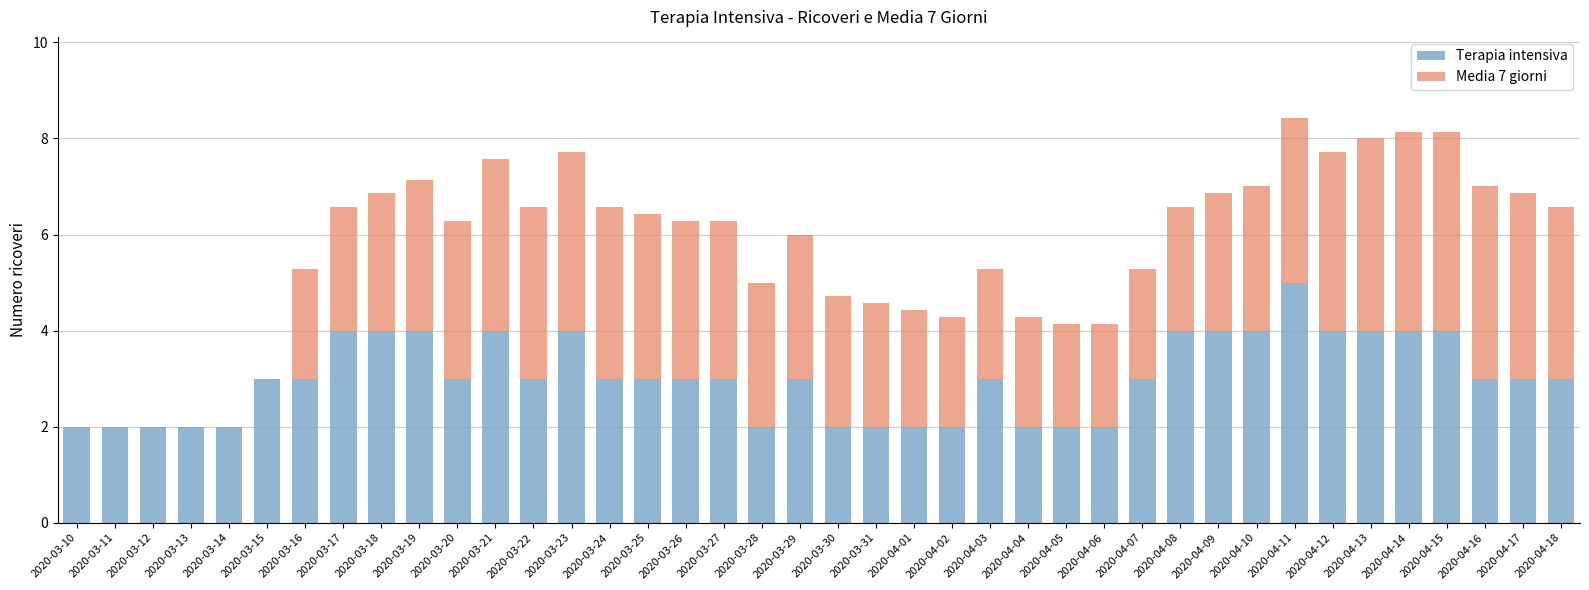

What is the total value across all series at 2020-04-17?

6.9